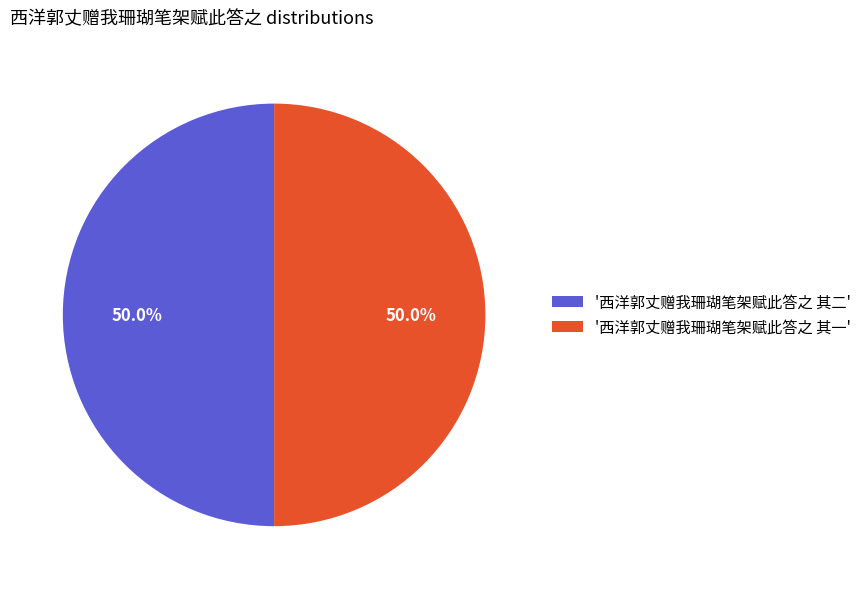

What is the ratio of the value at '西洋郭丈赠我珊瑚笔架赋此答之 其二' to the value at '西洋郭丈赠我珊瑚笔架赋此答之 其一'?

1.0